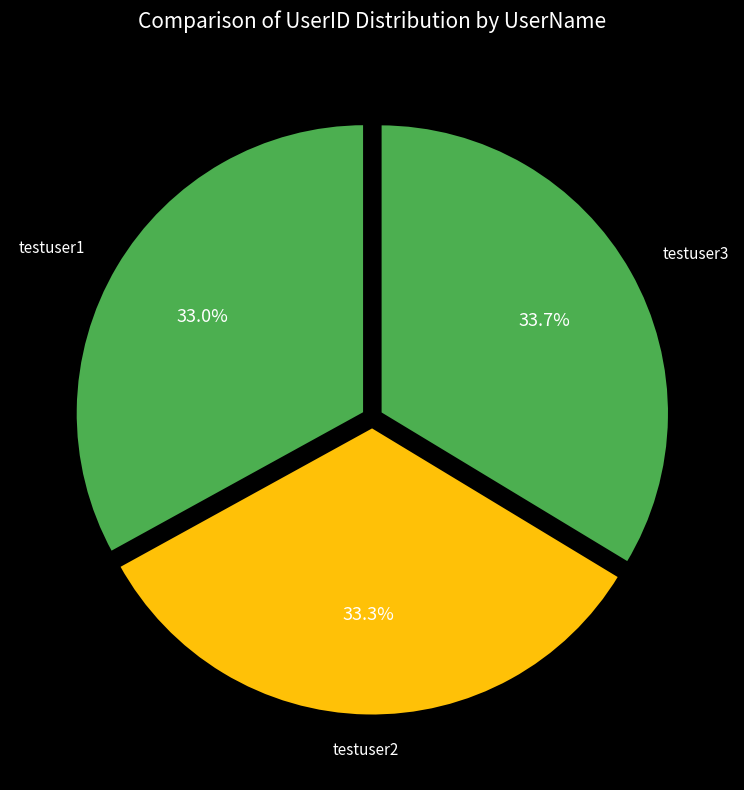

Does any single category account for the majority?

No